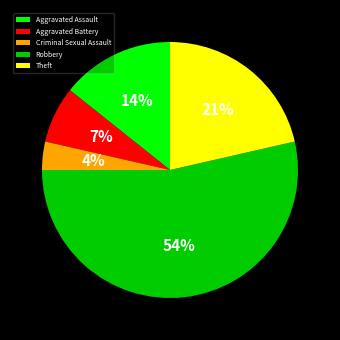

Do Criminal Sexual Assault and Robbery together represent more than half of the pie?

Yes